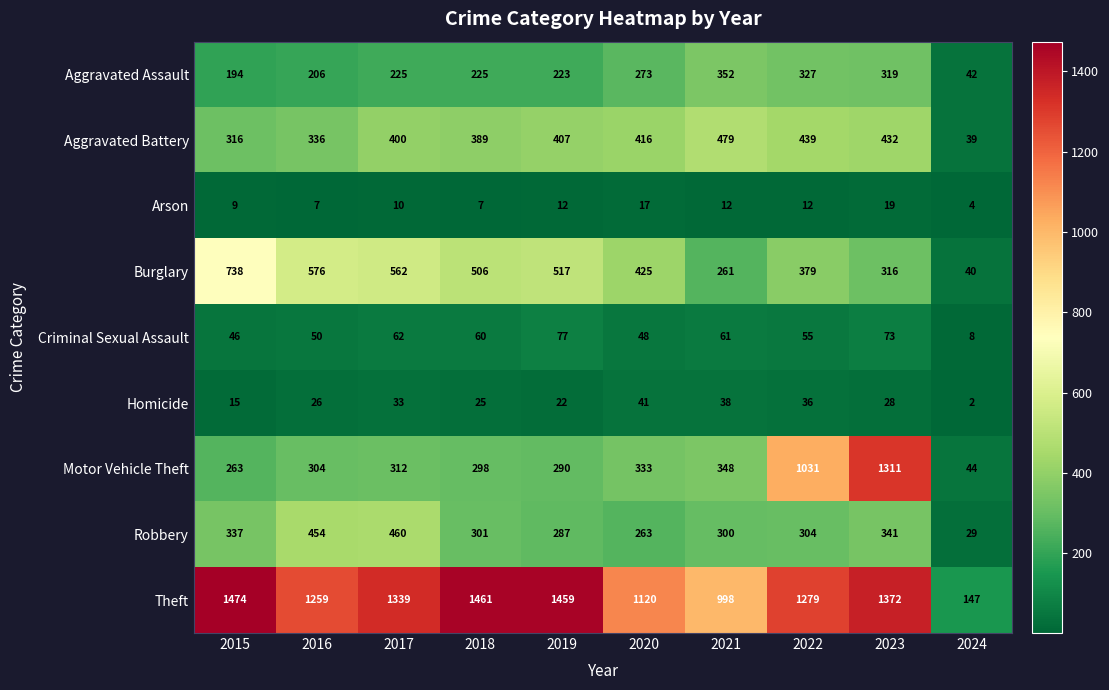

What is the maximum value shown in the chart?

1474